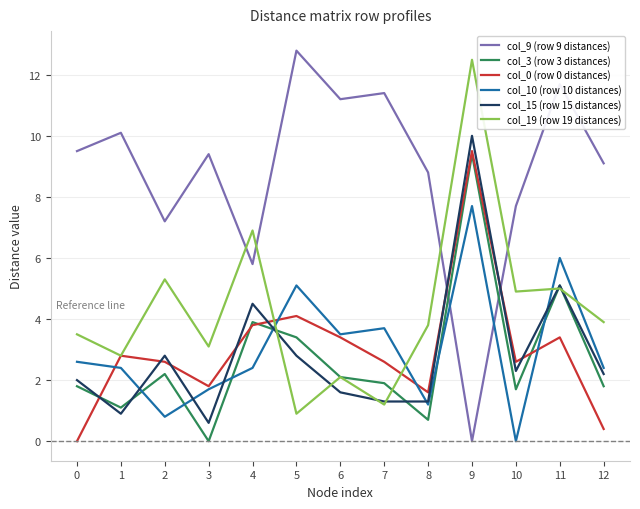

What is the spread (max minus min) of values at 0?

9.5